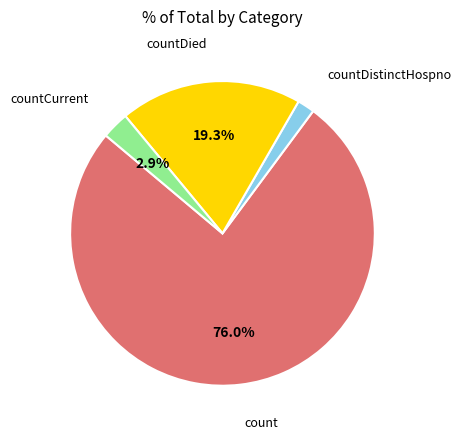

How many segments does this pie chart have?

4